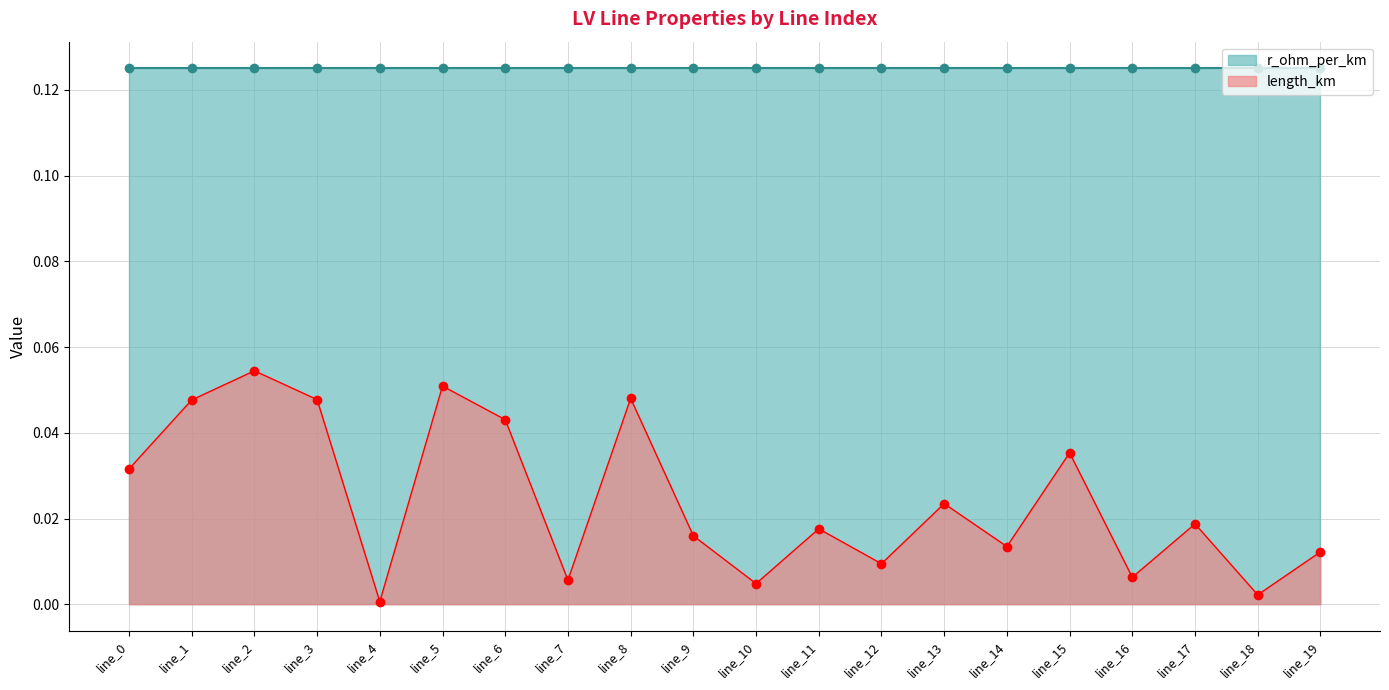

Reading right to left, what are all the values shown in this chart?

line_19=0.0	line_18=0.0	line_17=0.0	line_16=0.0	line_15=0.0	line_14=0.0	line_13=0.0	line_12=0.0	line_11=0.0	line_10=0.0	line_9=0.0	line_8=0.0	line_7=0.0	line_6=0.0	line_5=0.1	line_4=0.0	line_3=0.0	line_2=0.1	line_1=0.0	line_0=0.0